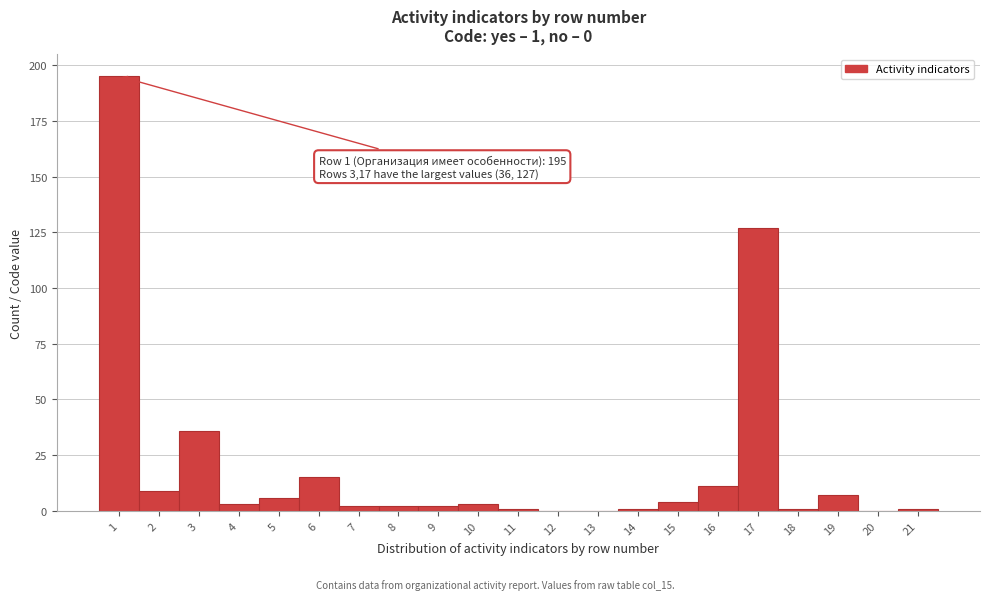

Reading left to right, list all the values displayed in this chart.

1=195	2=9	3=36	4=3	5=6	6=15	7=2	8=2	9=2	10=3	11=1	12=0	13=0	14=1	15=4	16=11	17=127	18=1	19=7	20=0	21=1